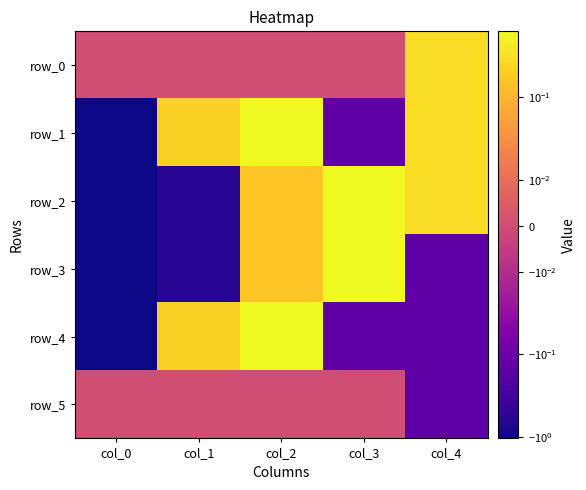

The value of row_4 at col_2 is 0.2. True or false?

False